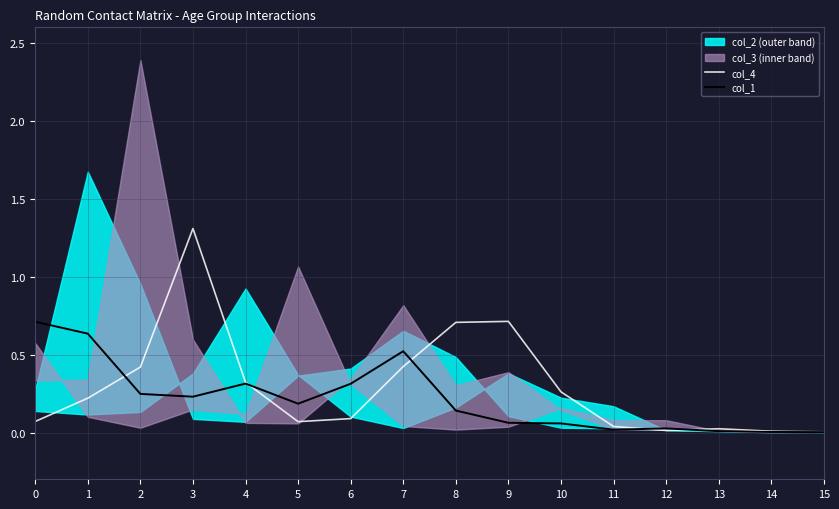

True or false: col_1 has a value of 0.0 at 12.

True